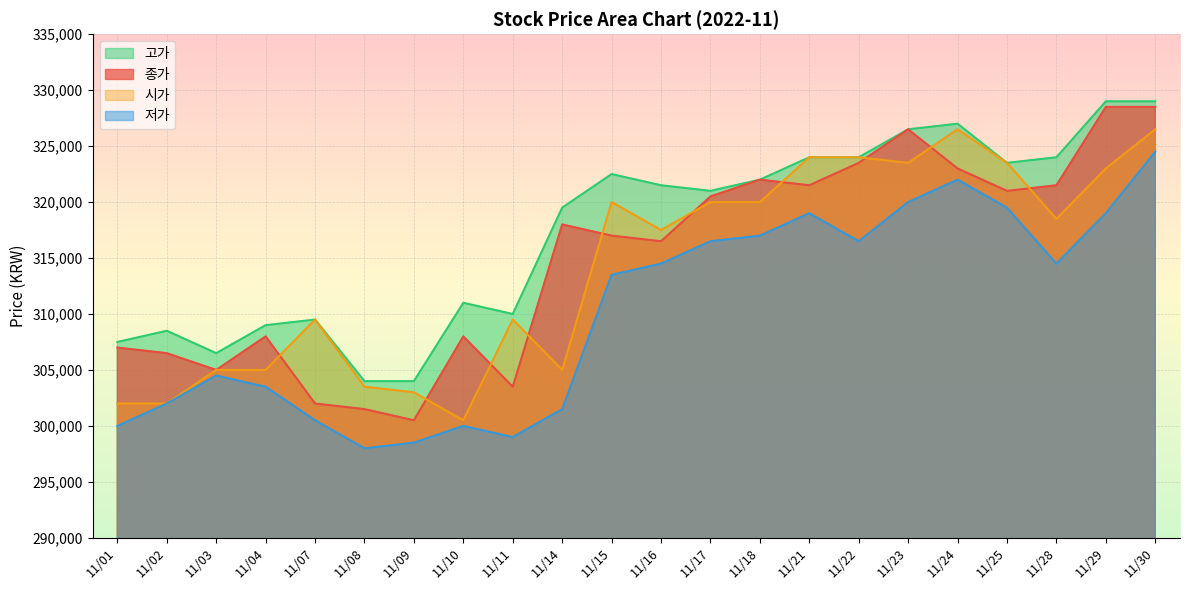

Does the chart display data point markers on the line(s)?

No